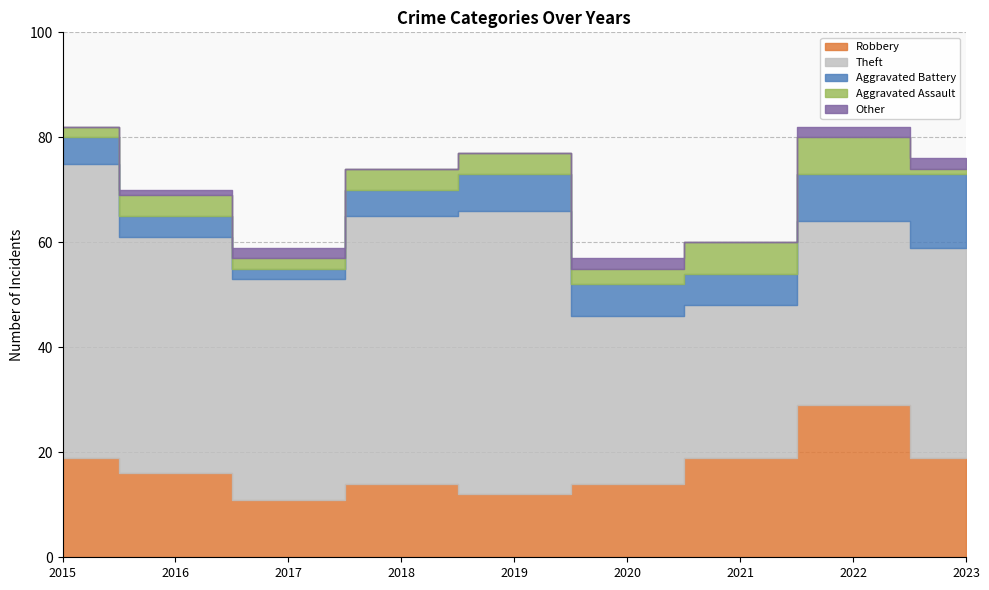

What is the maximum value for Robbery?

29